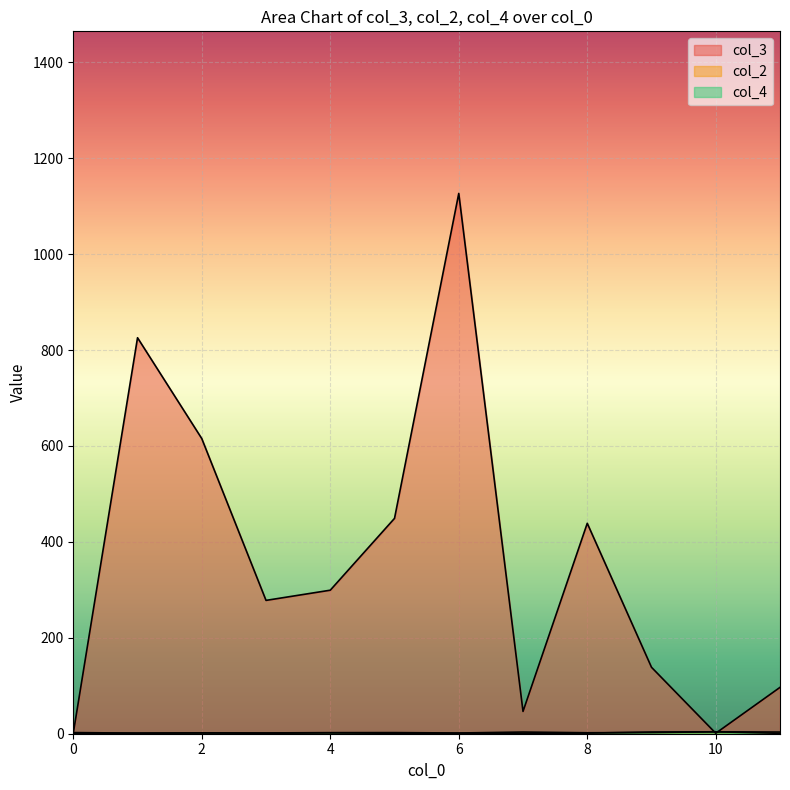

How many series are shown in this chart?

3